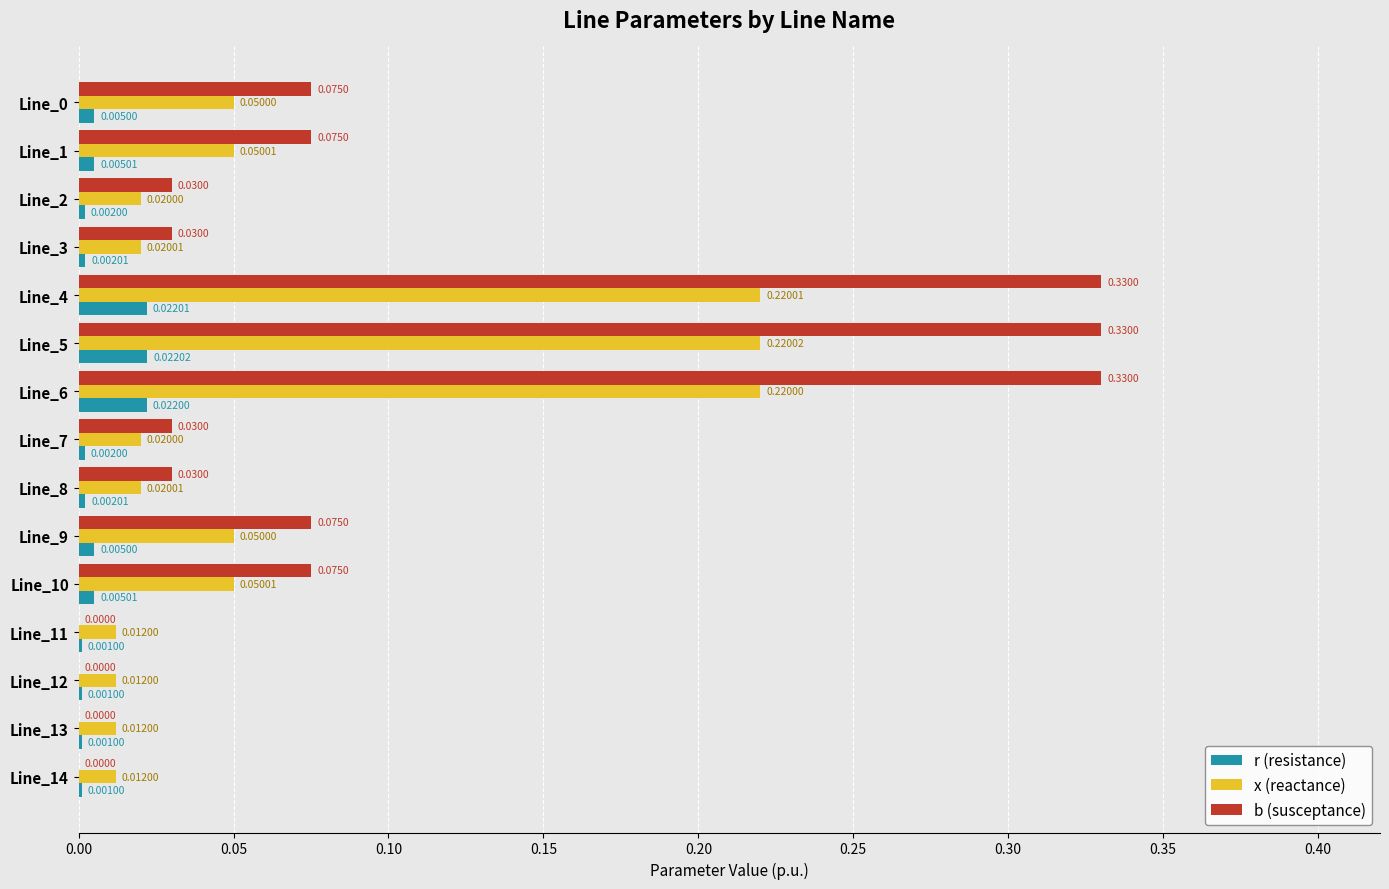

Which series changed the most between Line_5 and Line_14?

b (susceptance)